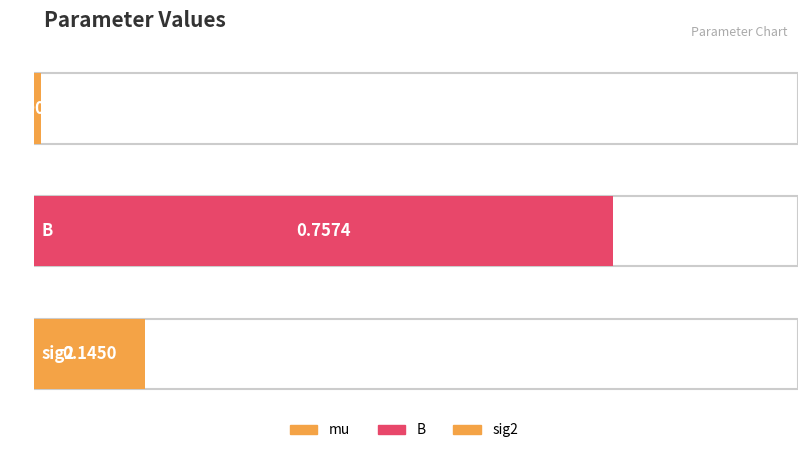

List the labels in order of value, smallest first.

mu, sig2, B